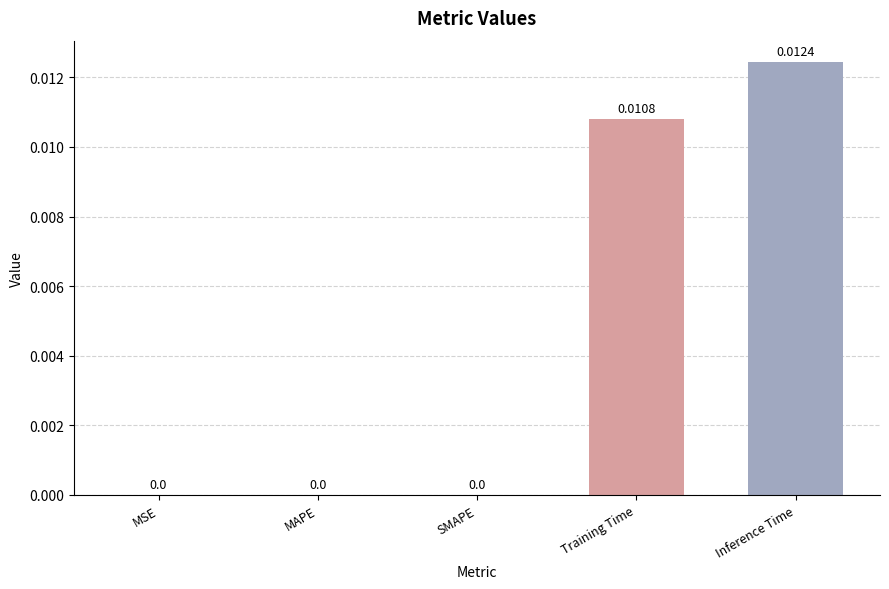

At which category does the chart reach its peak across all series?

Inference Time